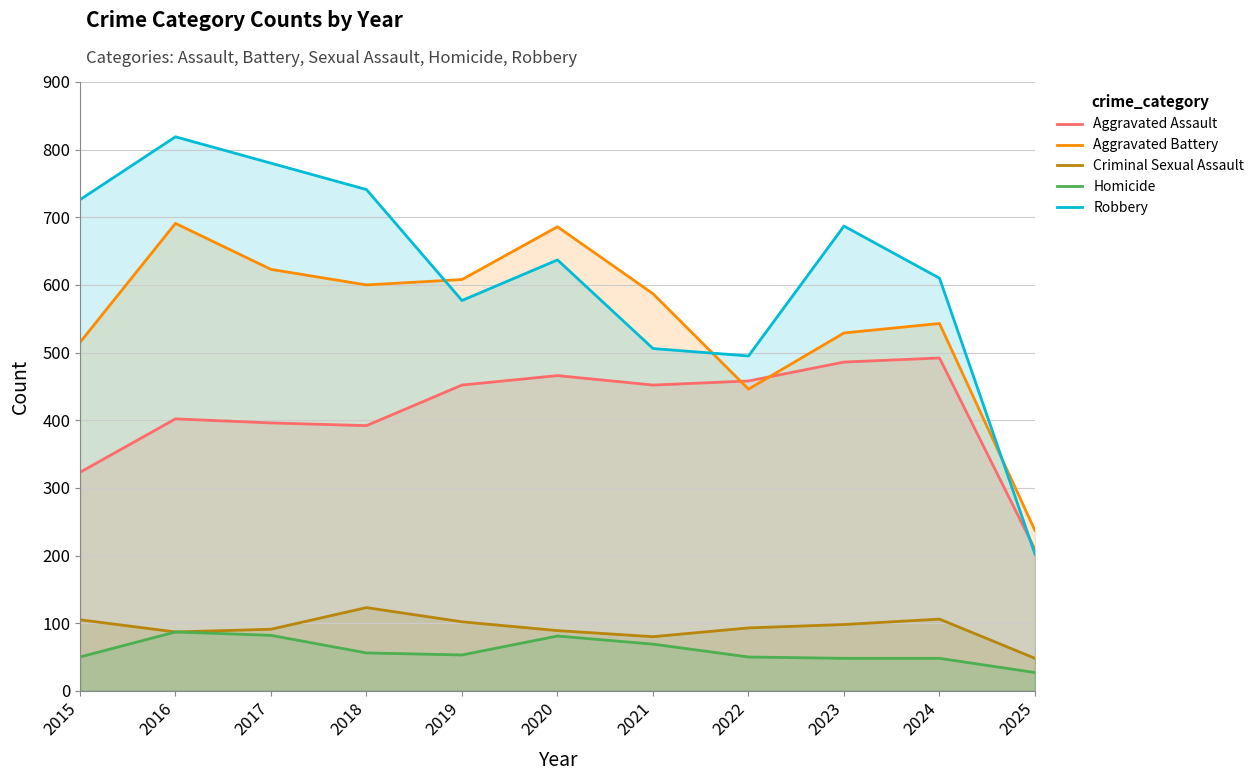

What is the value of the Aggravated Assault point at the 3rd from the left?

396